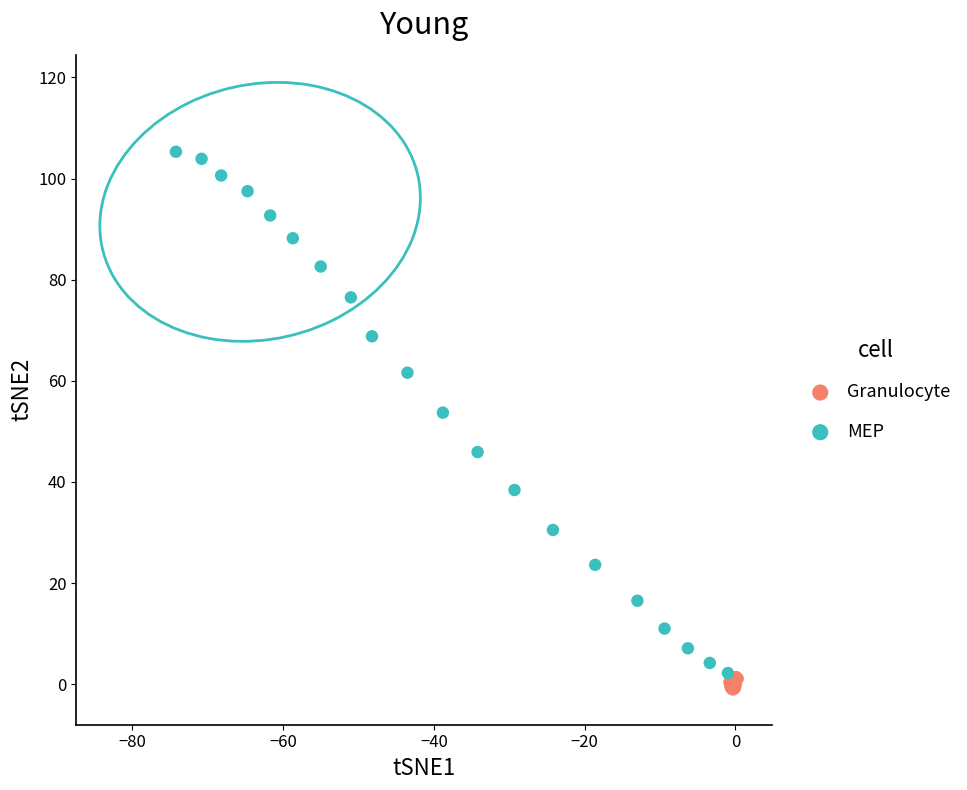

Which series contains the highest Y value?

MEP